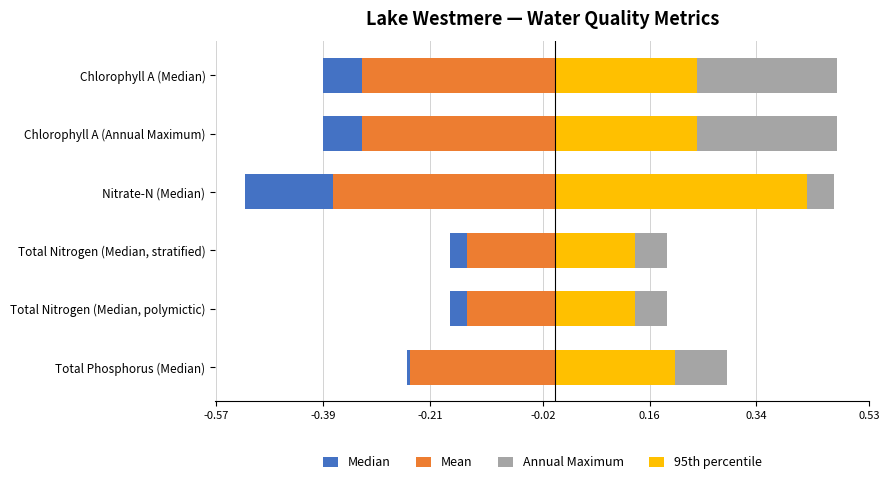

What is the sum of all 95th percentile values?

1.4